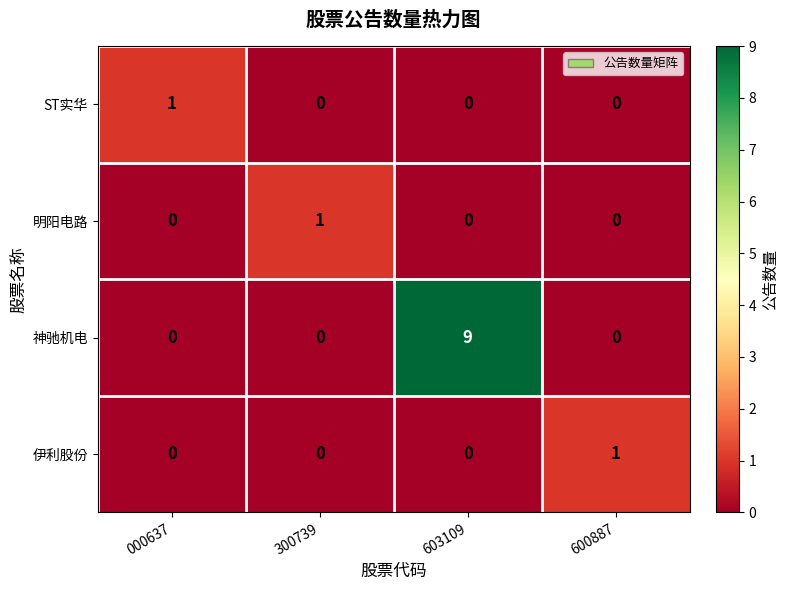

How many positive values does the 伊利股份 series have?

1